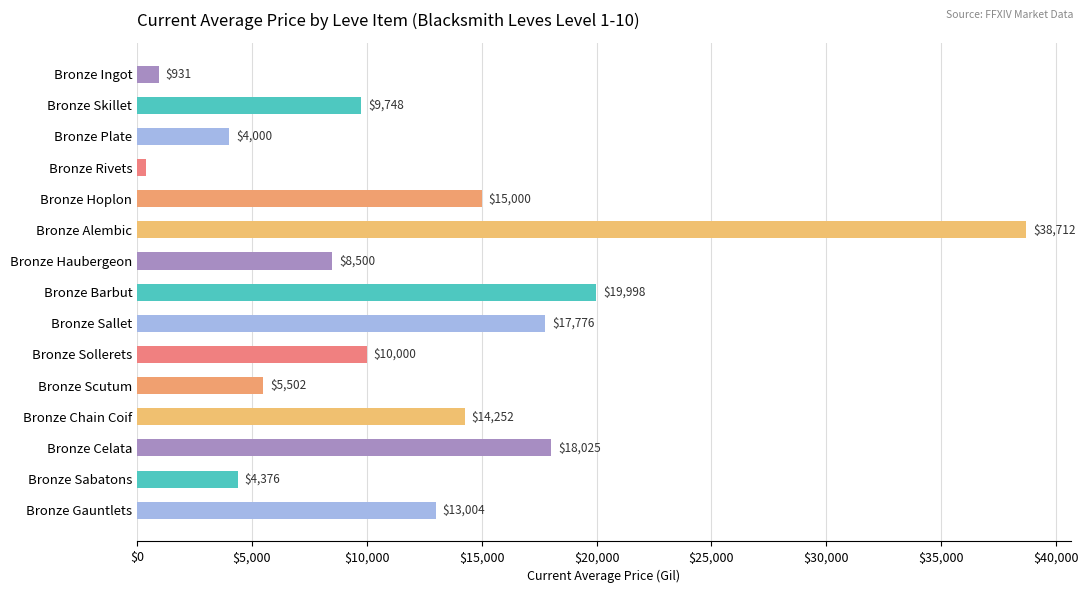

What is the ratio of the value at Bronze Alembic to the value at Bronze Ingot?

41.6